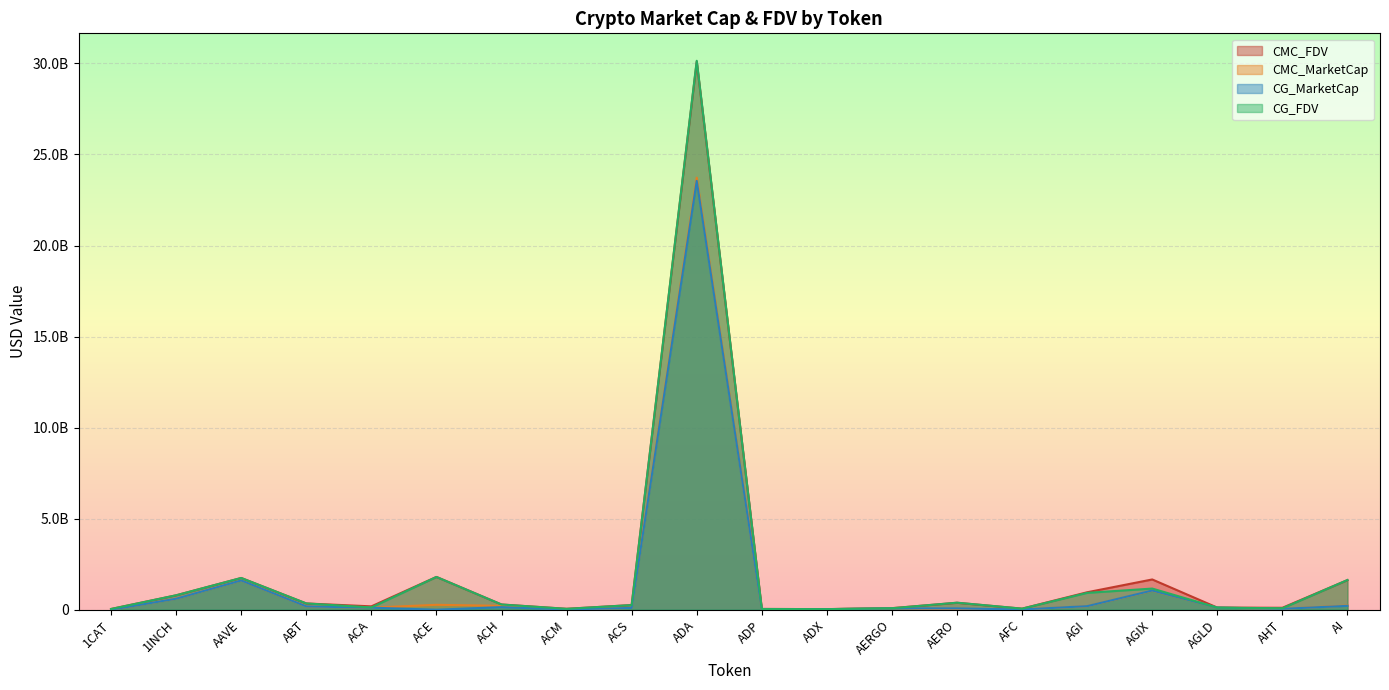

How many values in CG_MarketCap are above zero?

18